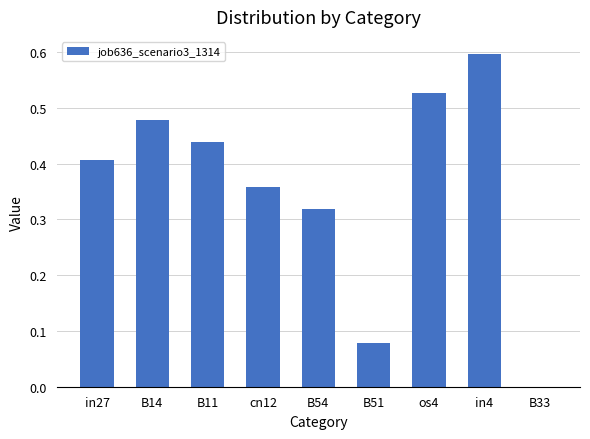

What is the sum of the values at in27 and in4?

1.0